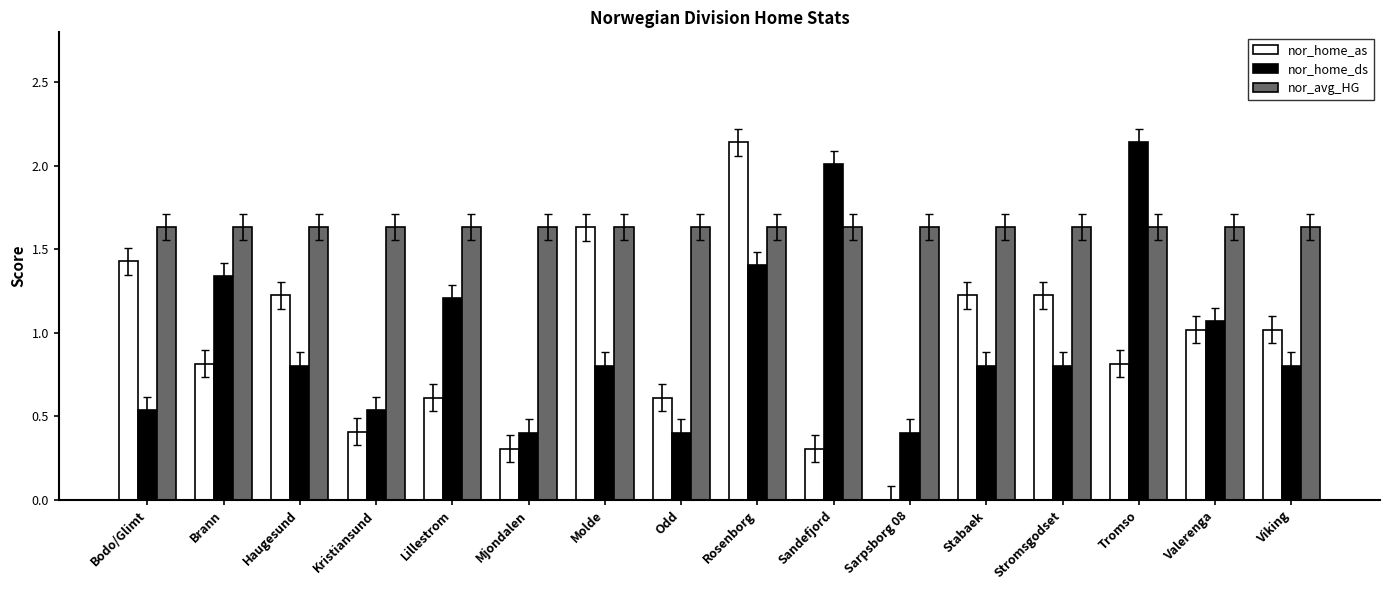

The value of nor_avg_HG at Odd is 0.9. True or false?

False